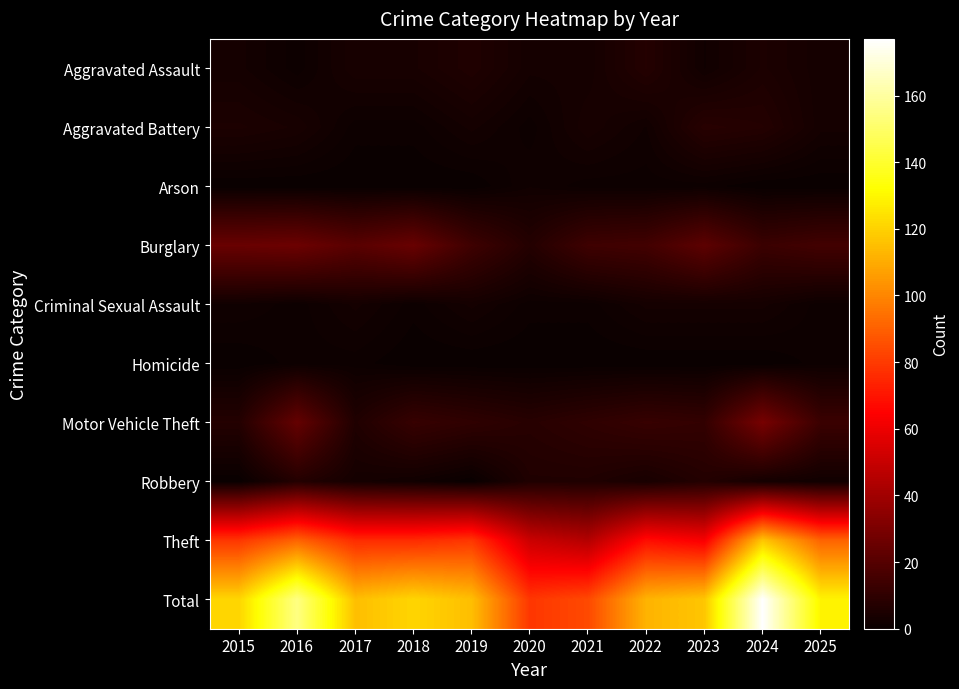

Between 2018 and 2016, which is larger?

2018